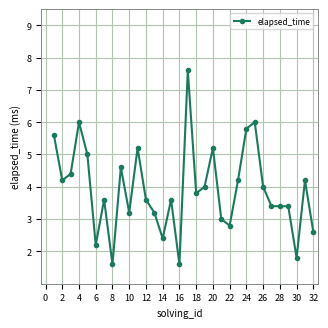

How many series are shown in this chart?

1